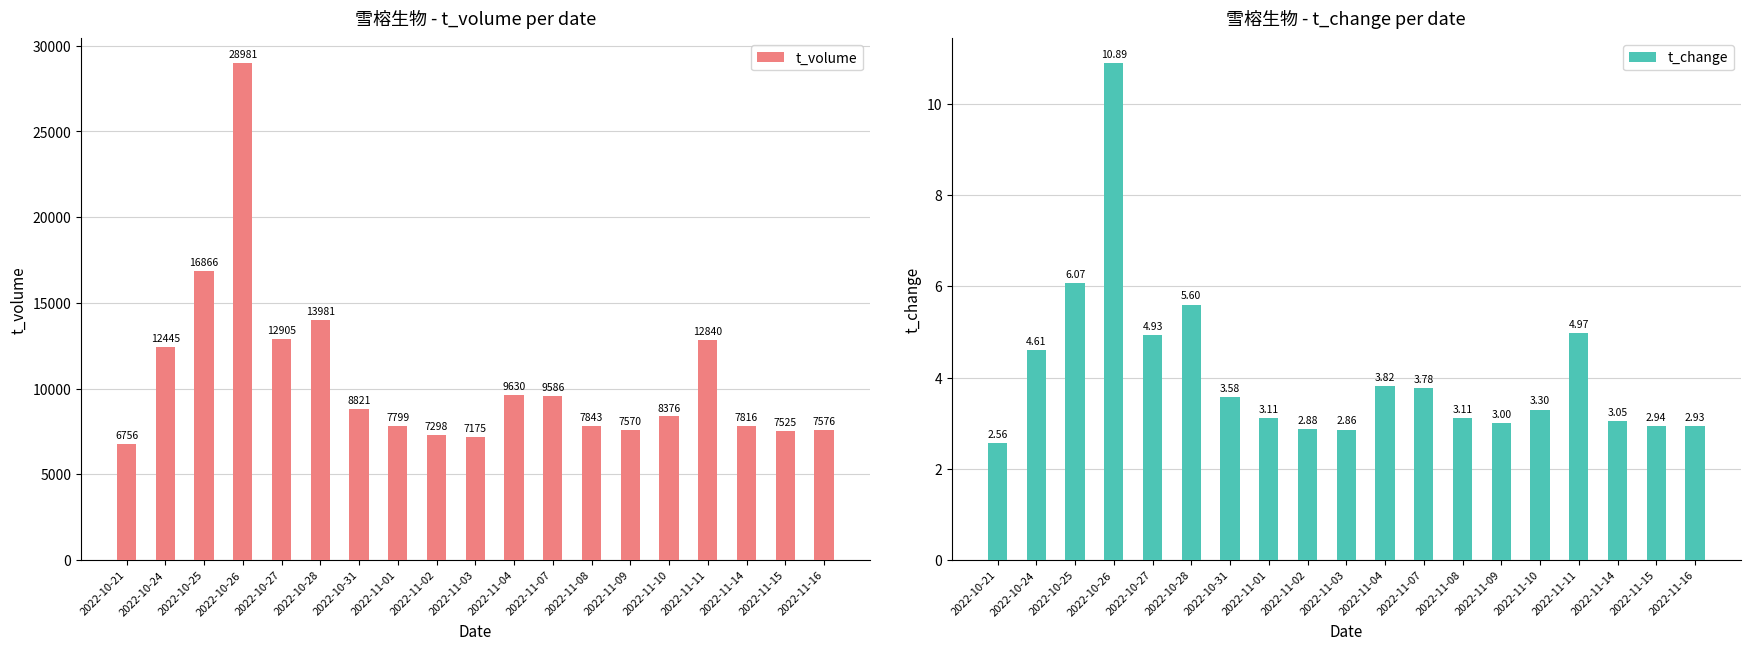

What is the sum of the t_change values at 2022-10-25 and 2022-11-07?

9.8